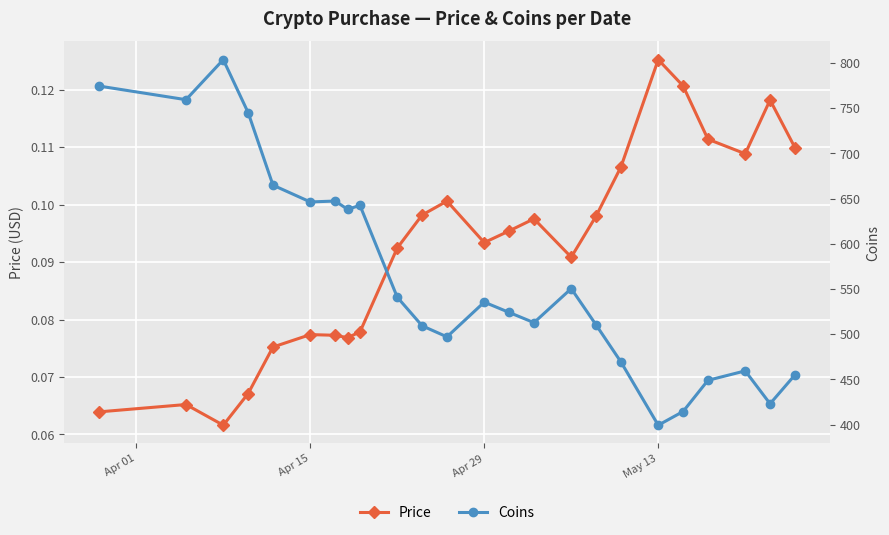

Which category has the highest value in the Price series?

May 13